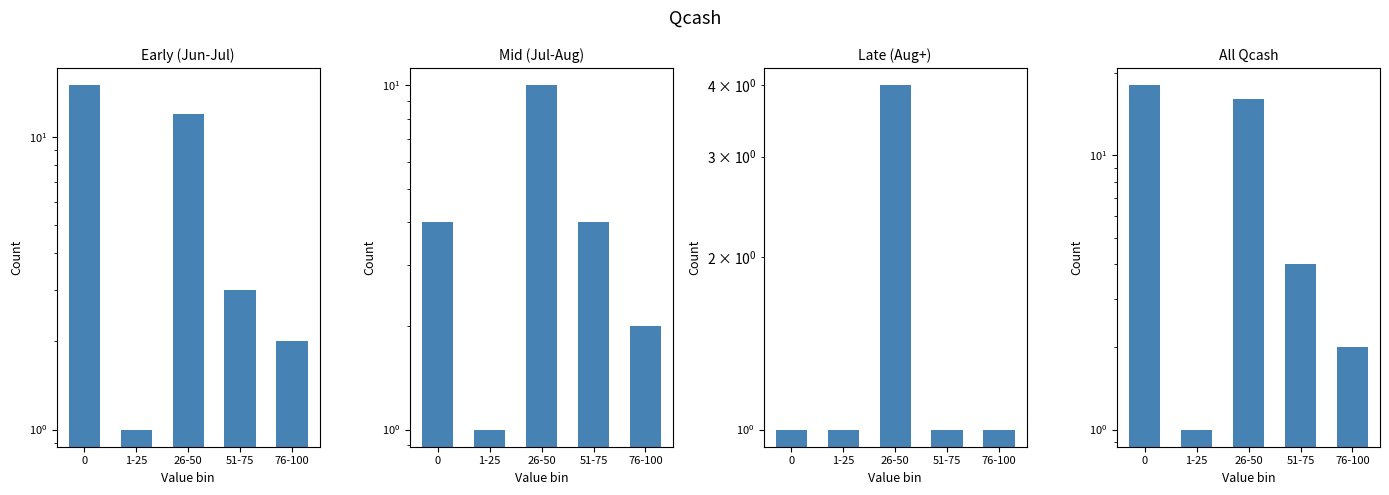

At which label does Mid (Jul-Aug) reach its peak?

26-50